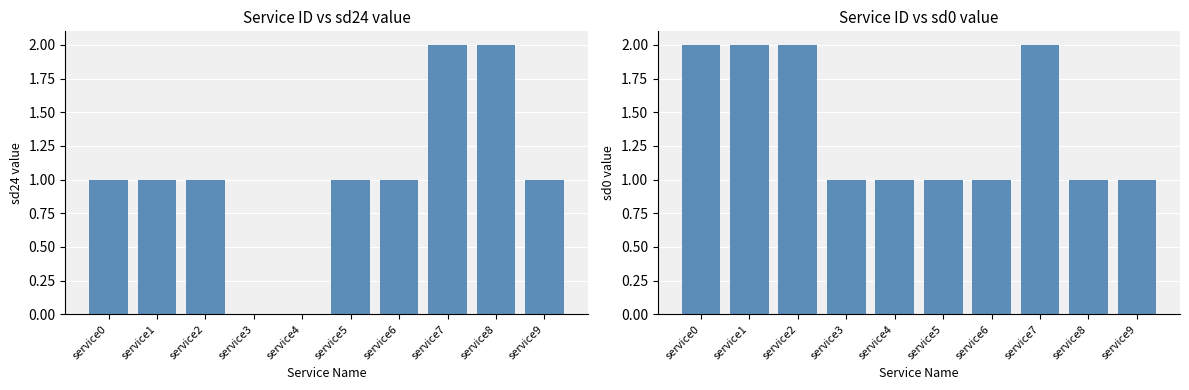

Rank the categories by sd0 value from lowest to highest.

service3, service4, service5, service6, service8, service9, service0, service1, service2, service7